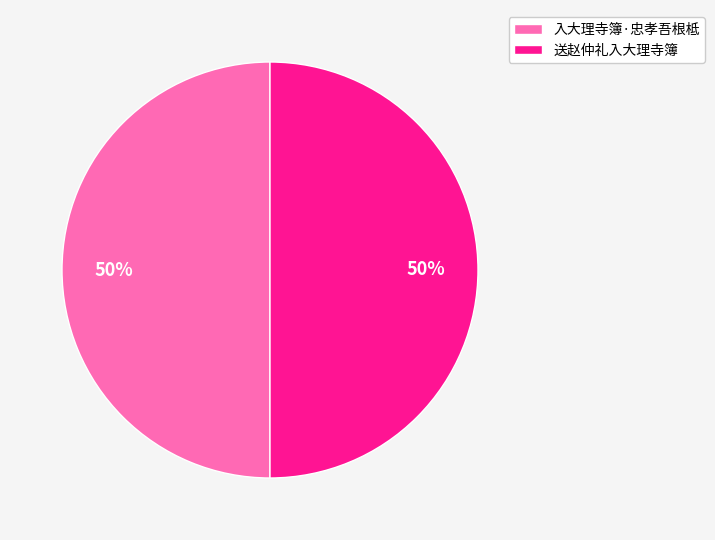

To the nearest percent, what percentage of the pie is 入大理寺簿·忠孝吾根柢?

50%